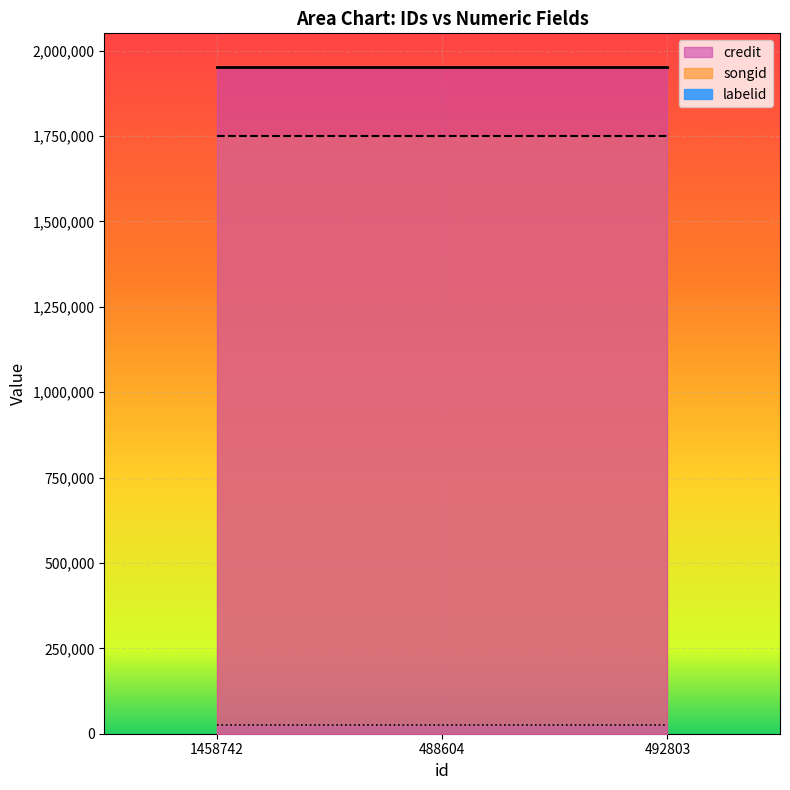

How many categories are shown in the chart?

3